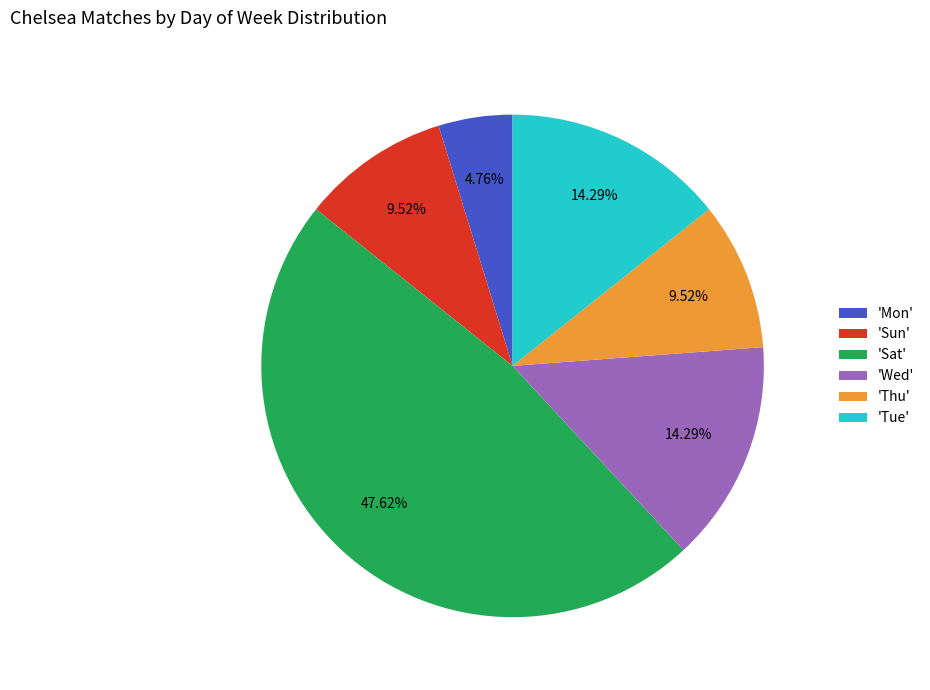

To the nearest percent, what is the difference between the largest and smallest slice percentages?

43%